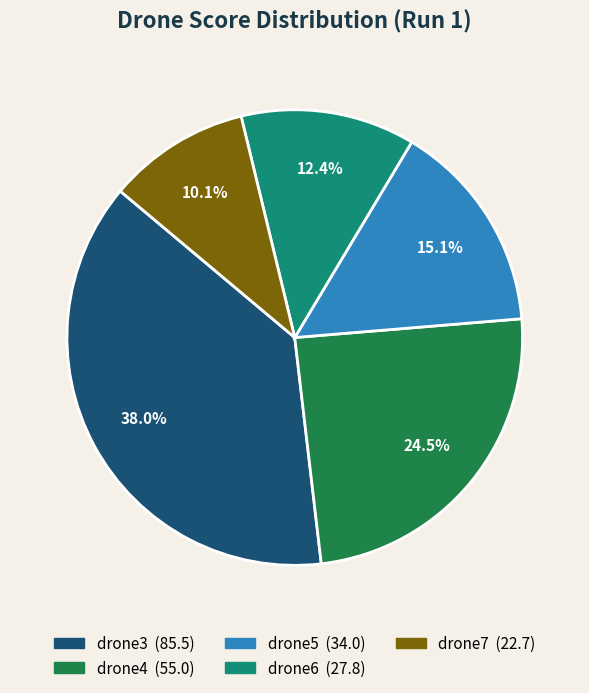

Is there any slice that represents more than half of the pie?

No